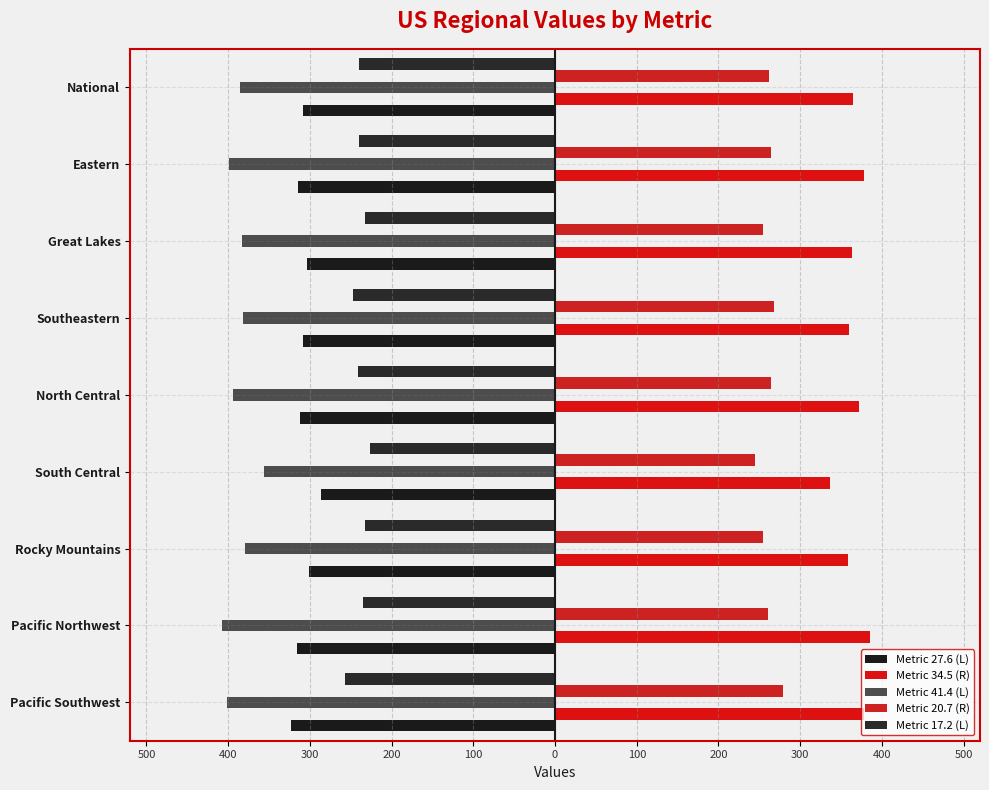

Are the bars horizontal?

Yes